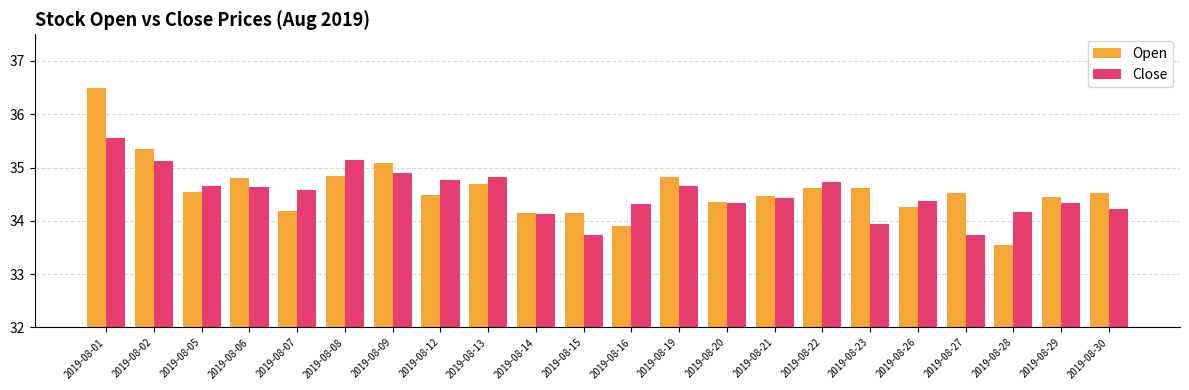

What is the value of the Open bar at the 2nd from the left?

35.4